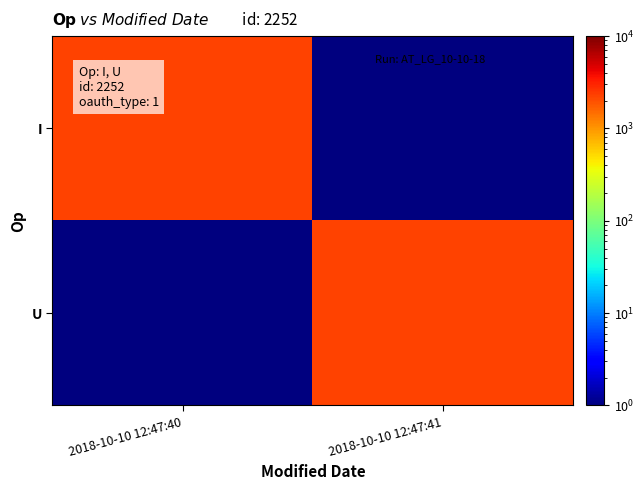

What is the spread (max minus min) of values at 2018-10-10 12:47:40?

2251.9